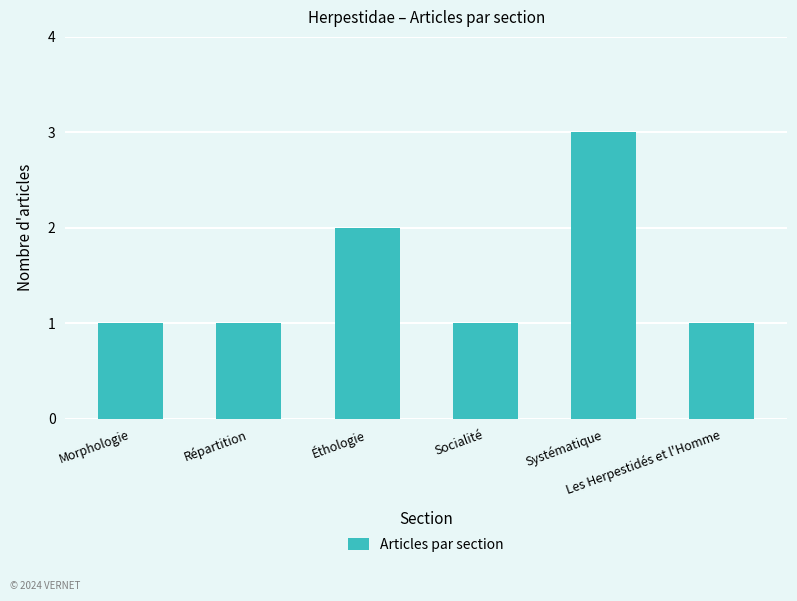

What value does the data have at Les Herpestidés et l'Homme?

1